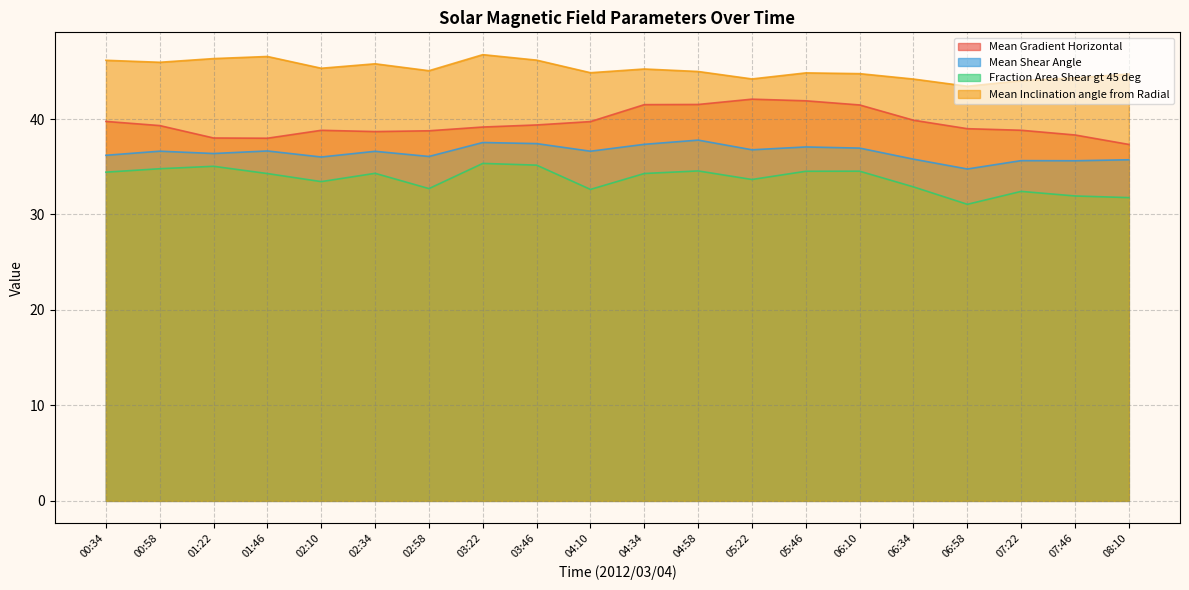

Reading right to left, list all the values displayed in this chart.

Mean Gradient Horizontal: 08:10=37.3	07:46=38.3	07:22=38.8	06:58=39.0	06:34=39.9	06:10=41.5	05:46=41.9	05:22=42.1	04:58=41.5	04:34=41.5	04:10=39.7	03:46=39.4	03:22=39.2	02:58=38.8	02:34=38.7	02:10=38.8	01:46=38.0	01:22=38.0	00:58=39.3	00:34=39.8
Mean Shear Angle: 08:10=35.7	07:46=35.6	07:22=35.6	06:58=34.8	06:34=35.8	06:10=37.0	05:46=37.1	05:22=36.8	04:58=37.8	04:34=37.4	04:10=36.6	03:46=37.4	03:22=37.5	02:58=36.1	02:34=36.6	02:10=36.0	01:46=36.7	01:22=36.4	00:58=36.6	00:34=36.2
Fraction Area Shear gt 45 deg: 08:10=31.8	07:46=31.9	07:22=32.4	06:58=31.1	06:34=32.9	06:10=34.5	05:46=34.5	05:22=33.7	04:58=34.6	04:34=34.3	04:10=32.6	03:46=35.2	03:22=35.4	02:58=32.7	02:34=34.3	02:10=33.4	01:46=34.3	01:22=35.0	00:58=34.8	00:34=34.4
Mean Inclination angle from Radial: 08:10=44.7	07:46=44.3	07:22=44.0	06:58=43.4	06:34=44.2	06:10=44.8	05:46=44.8	05:22=44.2	04:58=45.0	04:34=45.2	04:10=44.9	03:46=46.2	03:22=46.7	02:58=45.1	02:34=45.8	02:10=45.3	01:46=46.6	01:22=46.3	00:58=45.9	00:34=46.2